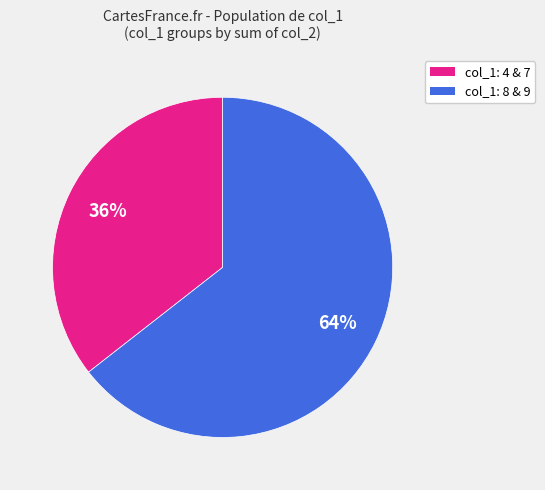

Is there any slice that represents more than half of the pie?

Yes